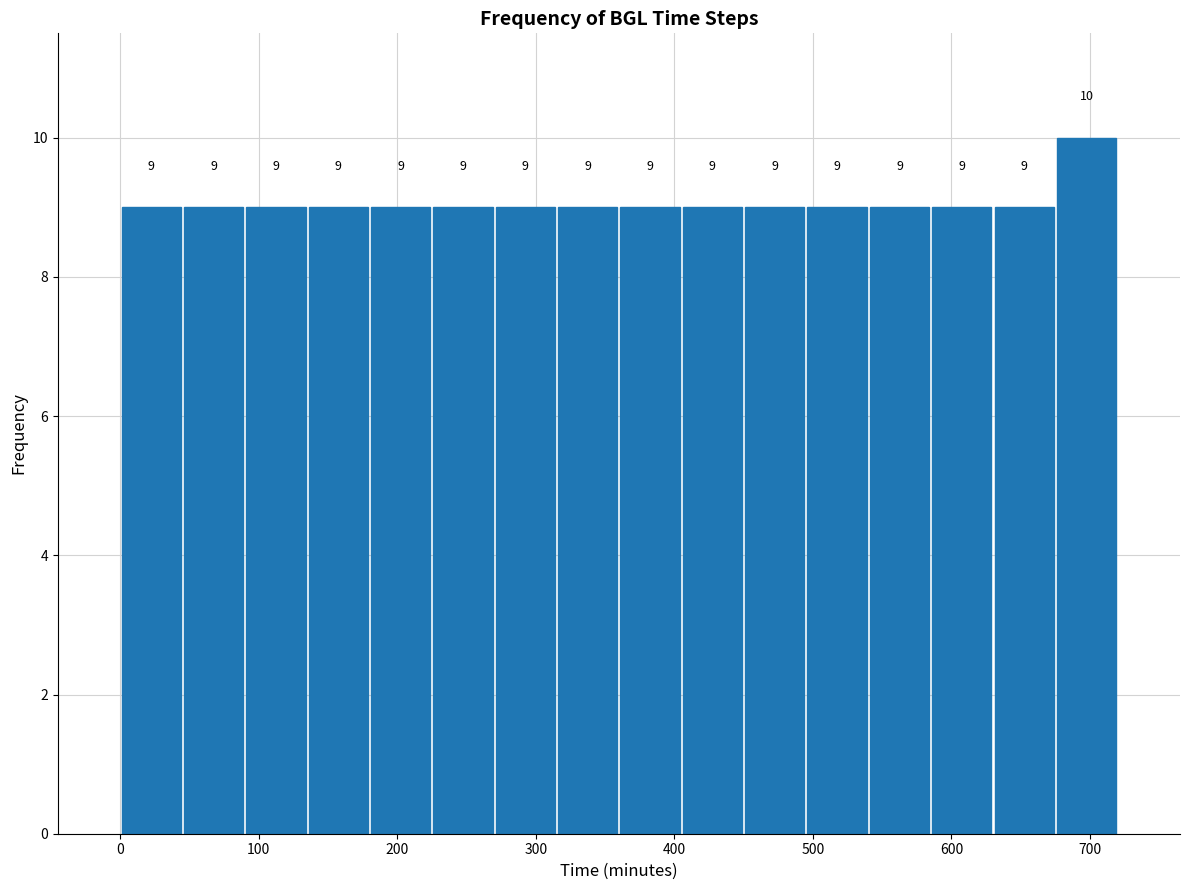

Reading left to right, list every bar in this chart as the range it spans on the x-axis followed by its height. The bar edges are not printed on the chart, so give them approximately, as read against the axis.

0 to 45: 9
45 to 90: 9
90 to 135: 9
135 to 180: 9
180 to 225: 9
225 to 270: 9
270 to 315: 9
315 to 360: 9
360 to 405: 9
405 to 450: 9
450 to 495: 9
495 to 540: 9
540 to 585: 9
585 to 630: 9
630 to 675: 9
675 to 720: 10